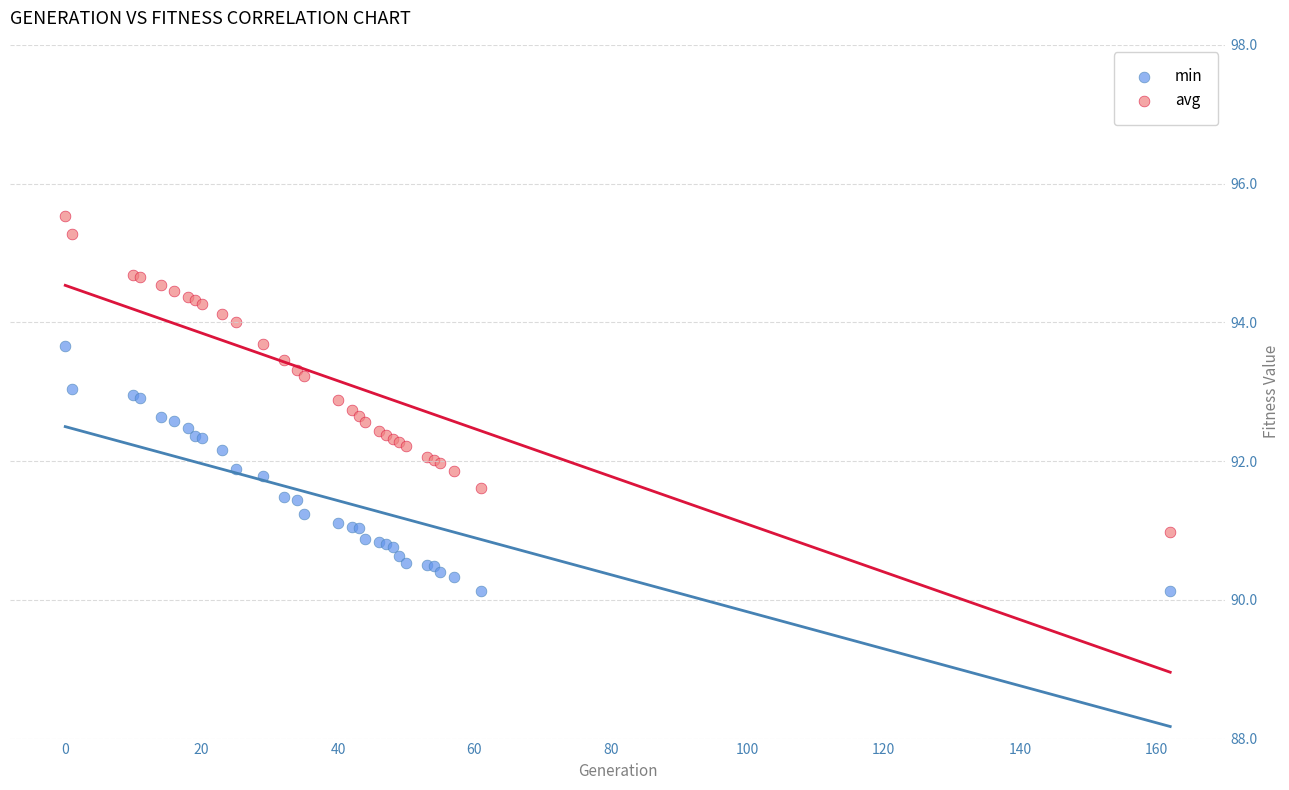

Which series contains the lowest Y value?

min